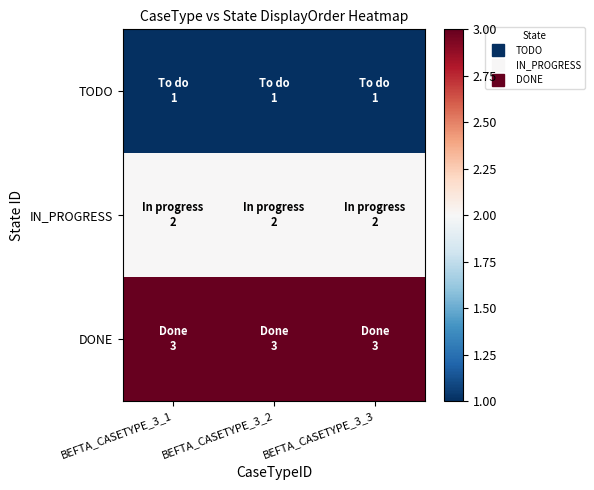

What is the difference between the highest and lowest values at BEFTA_CASETYPE_3_2?

2